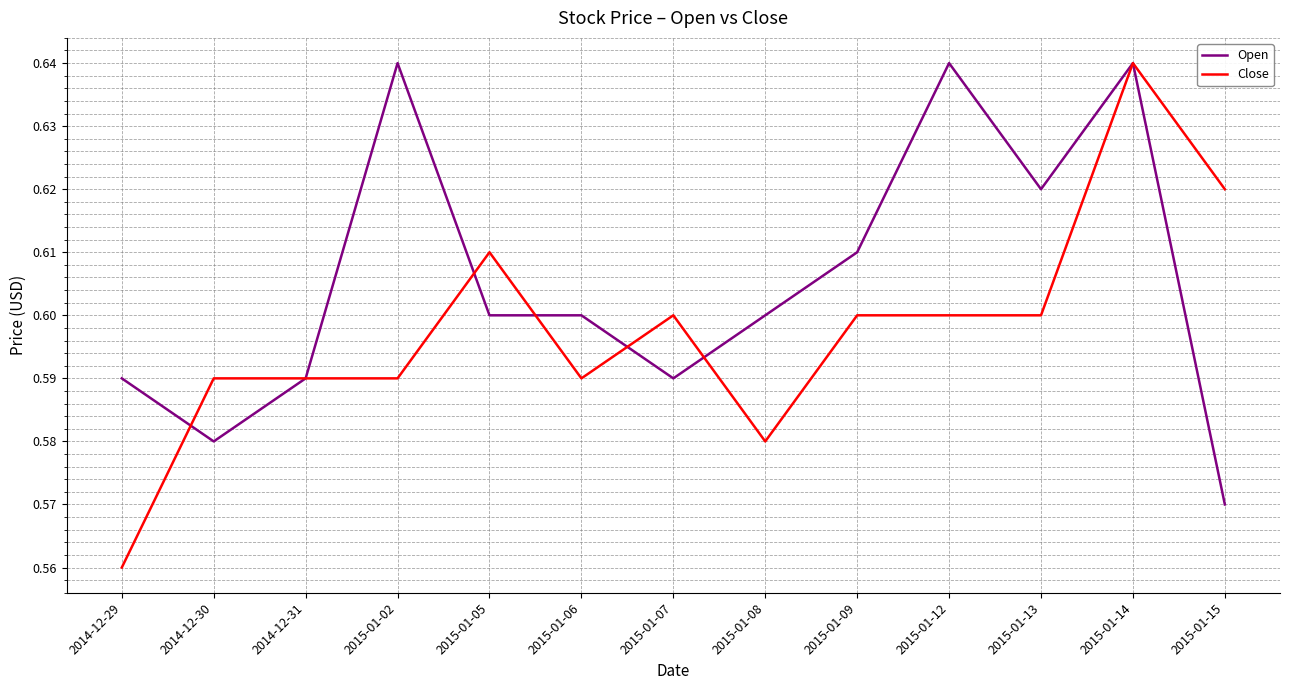

Rank the series by their average value, from lowest to highest.

Close, Open